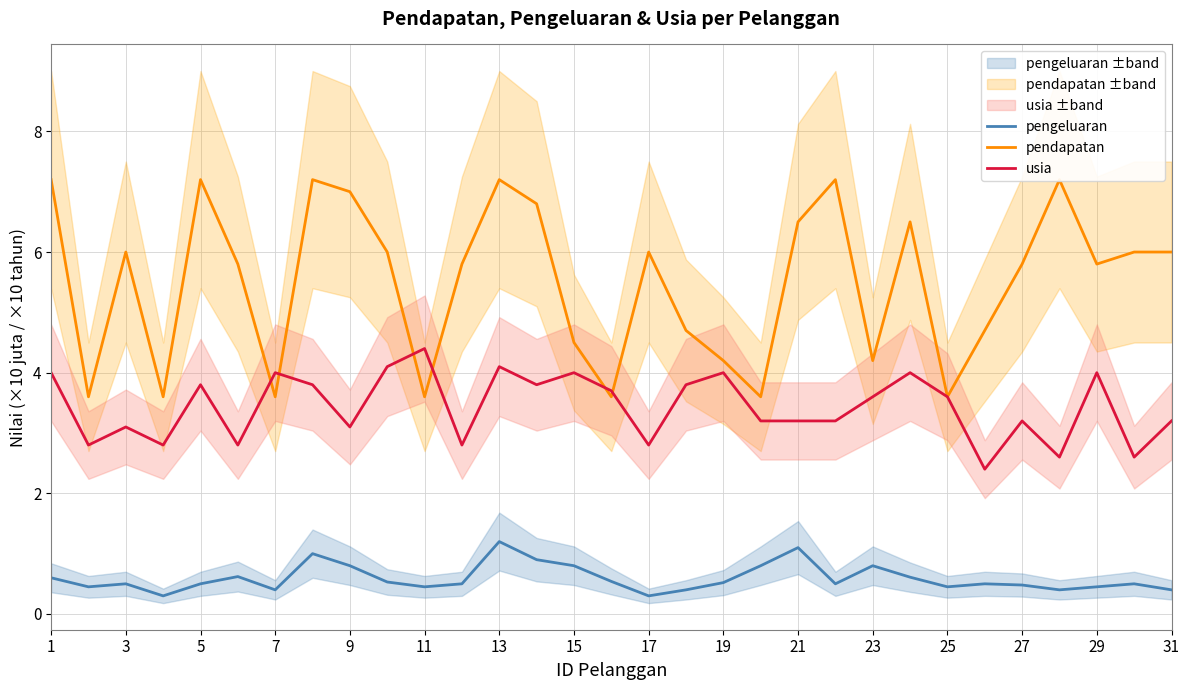

What is the highest value of the pengeluaran series?

1.2